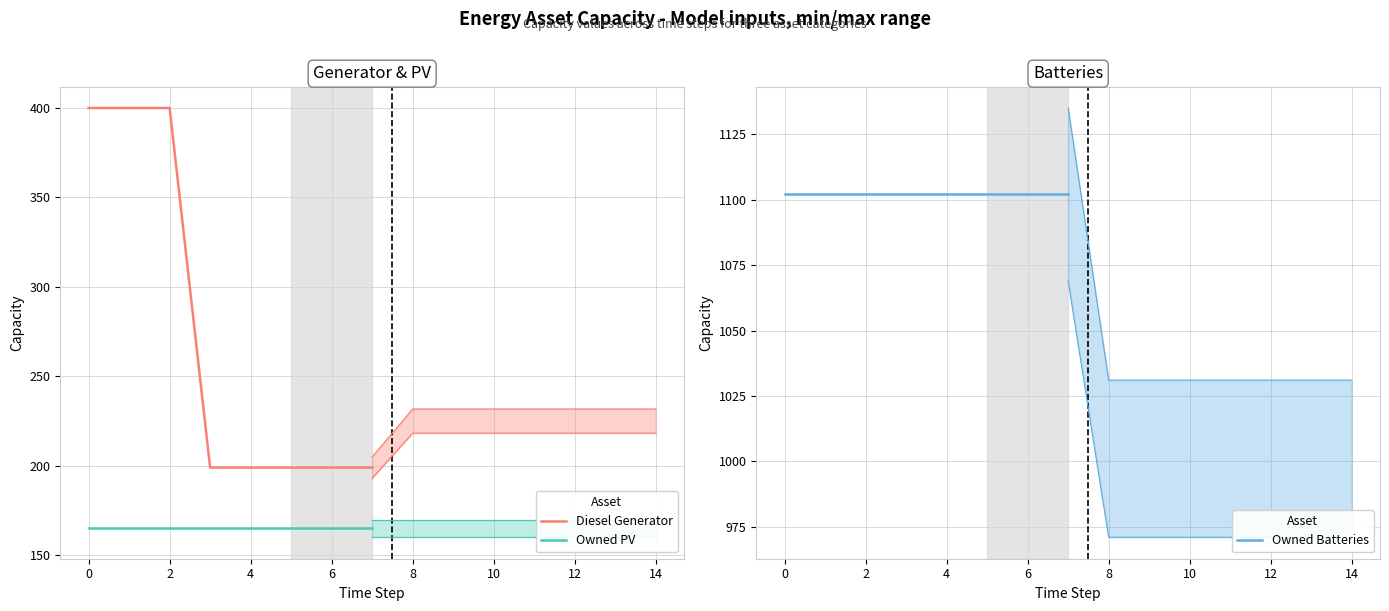

What is the average value of the Owned Batteries series?

1102